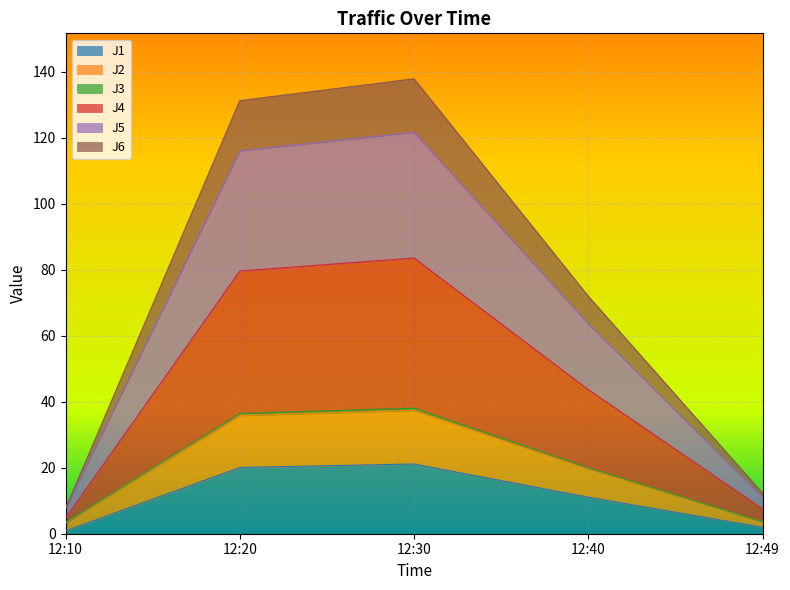

In J5, how many points are higher than both neighbors (excluding endpoints)?

1